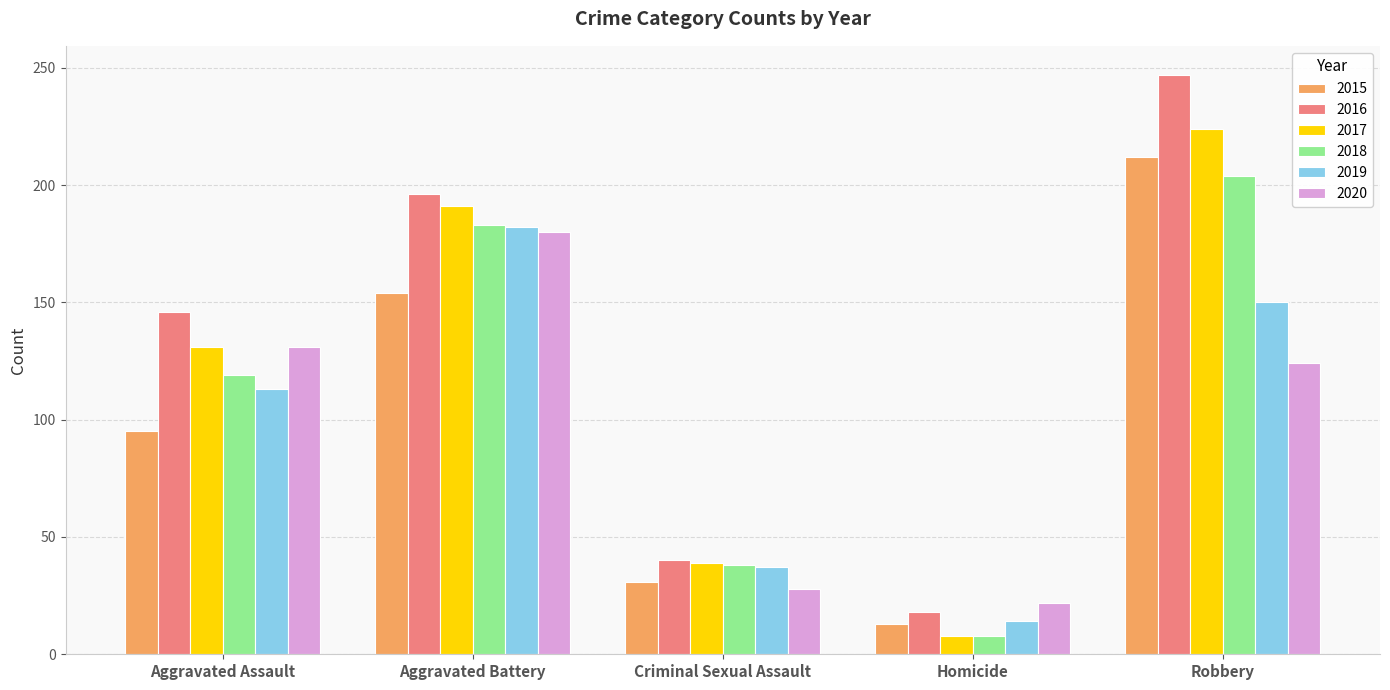

True or false: 2016 has a value of 108 at Robbery.

False